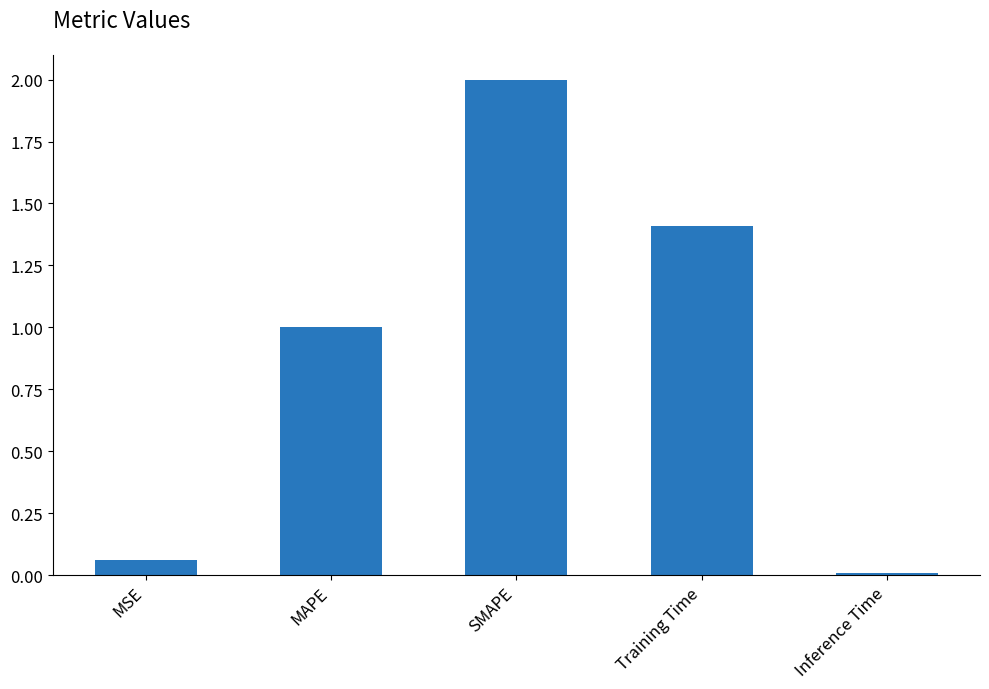

At which category does the chart reach its peak across all series?

SMAPE